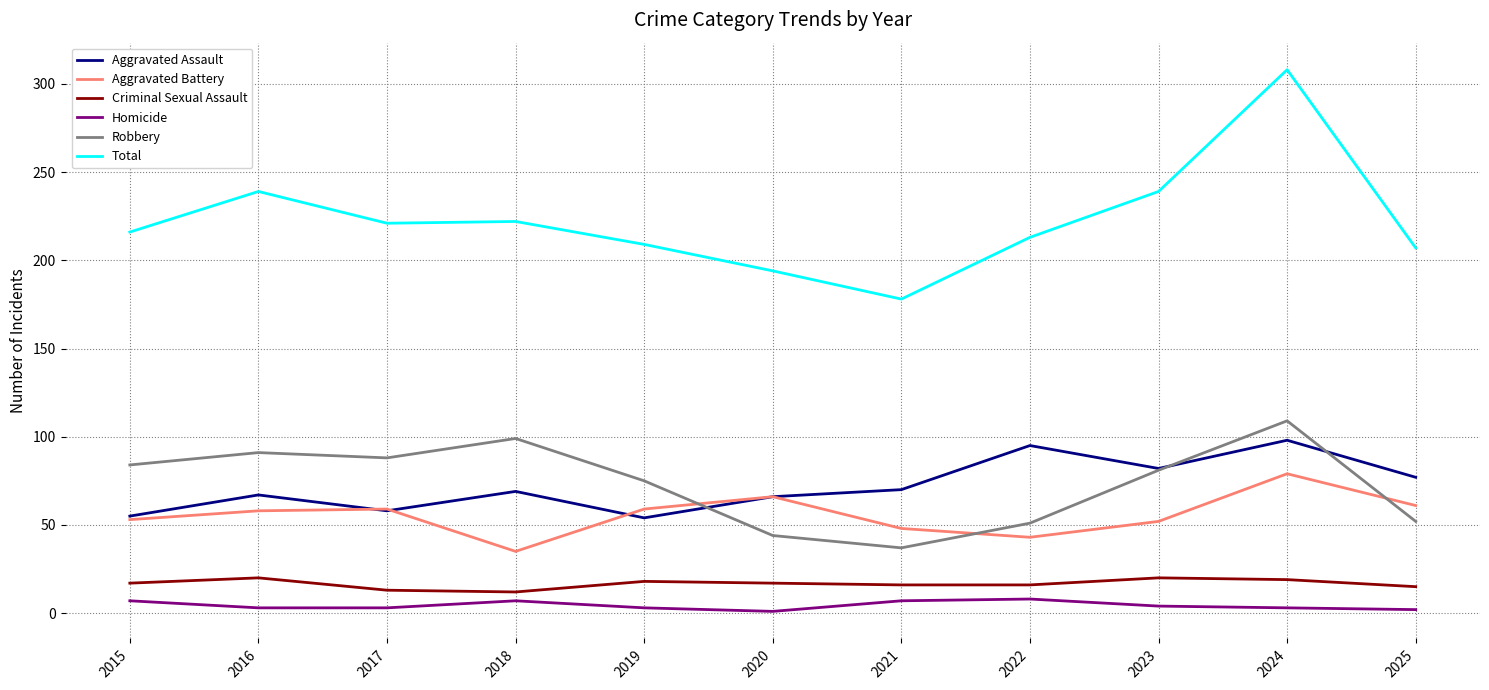

What is the minimum value shown in the chart?

1